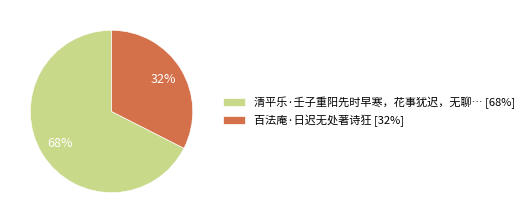

Count the number of slices in the pie.

2